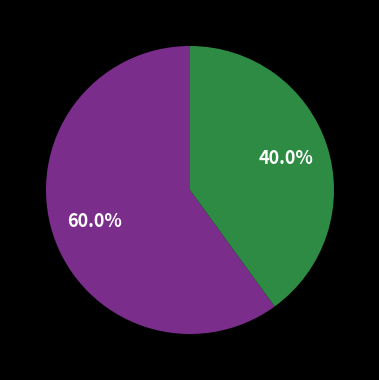

Does any single category account for the majority?

Yes